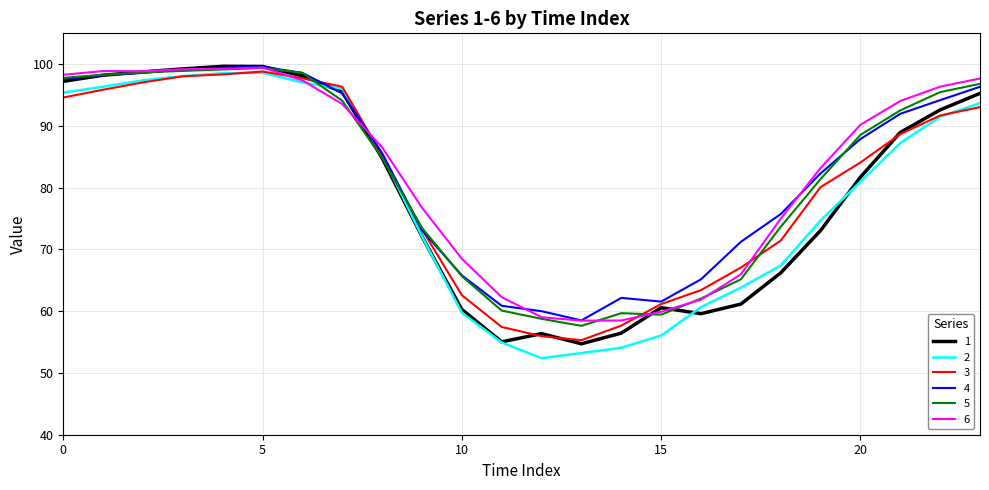

Does the chart display data point markers on the line(s)?

No